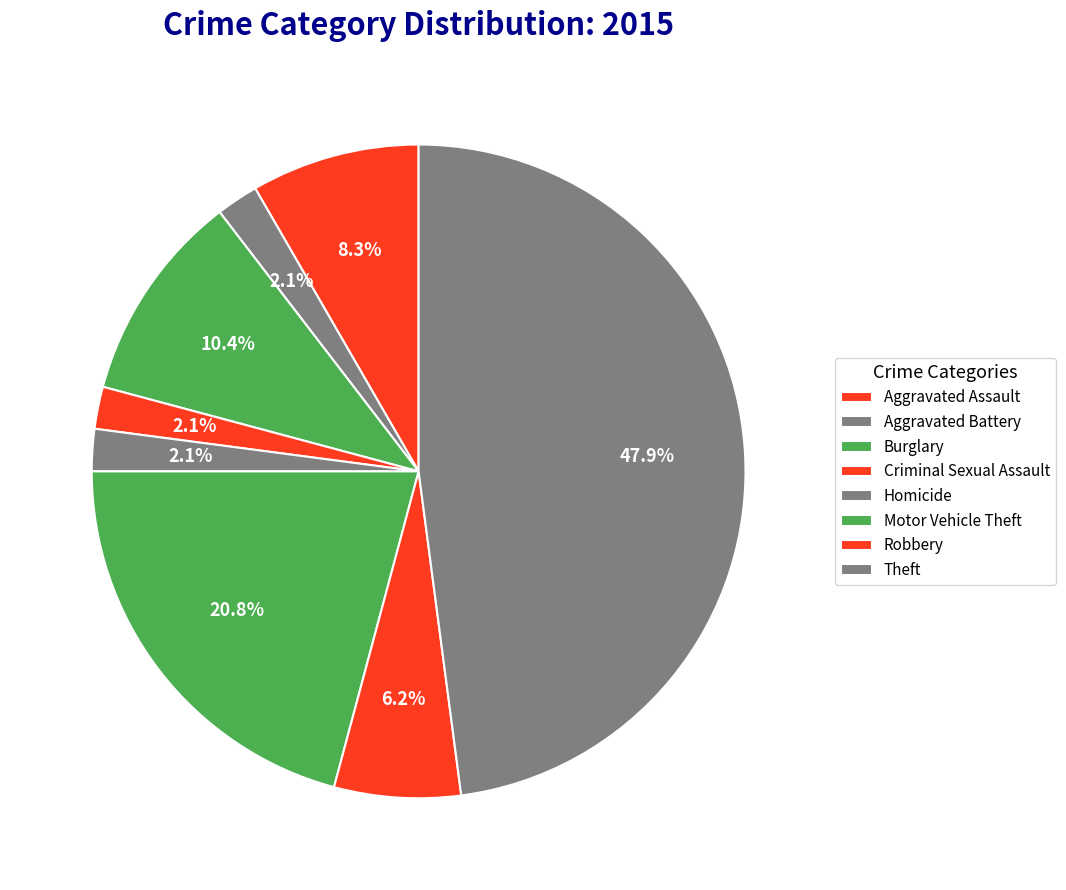

Does Homicide account for over 50% of the chart?

No